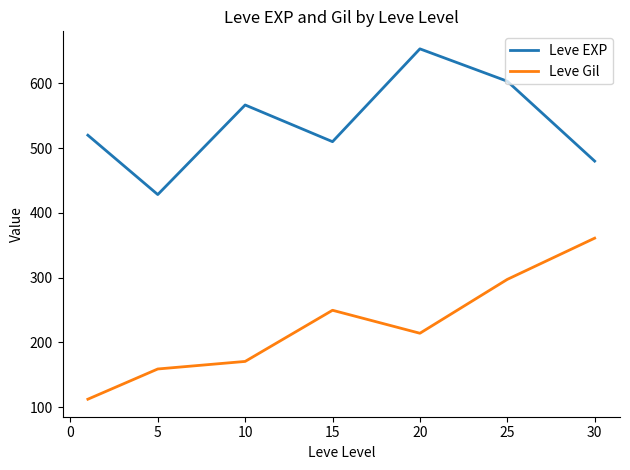

Which series has the largest total across all categories?

Leve EXP